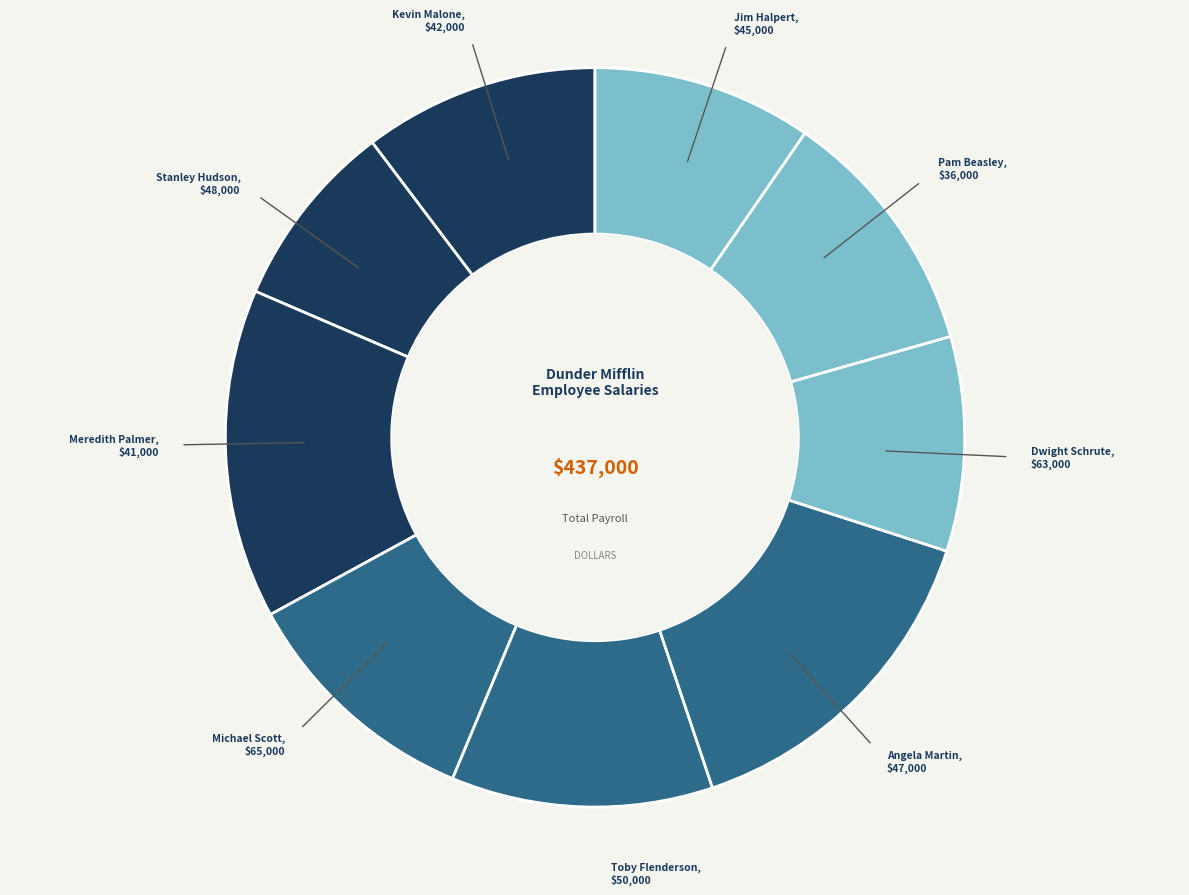

How many slices are in this pie chart?

9